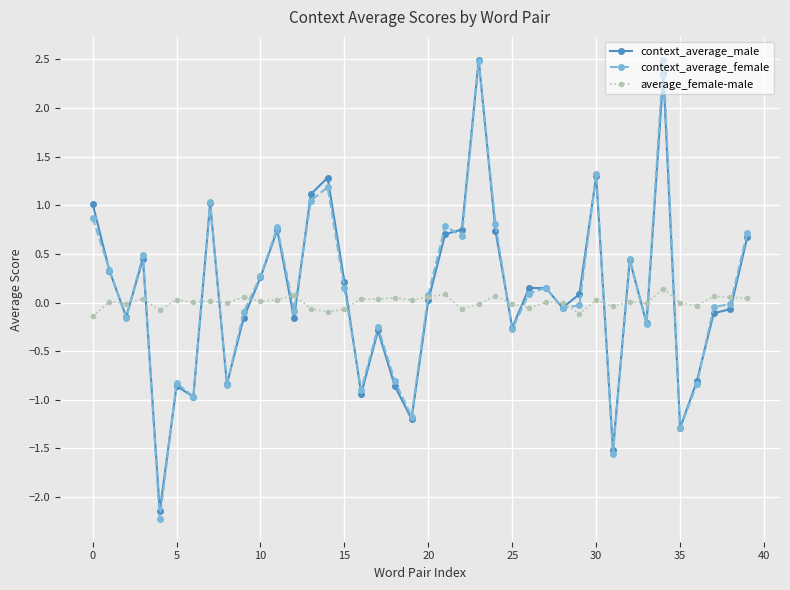

What are all the series names shown in the legend?

context_average_male, context_average_female, average_female-male